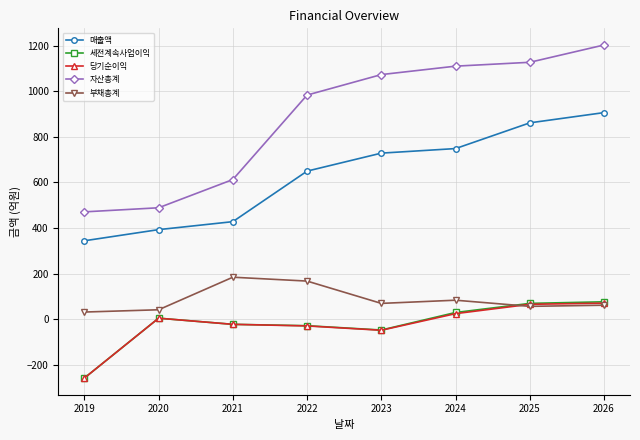

Which series ends up on top after the final intersection of 당기순이익 and 부채총계?

당기순이익